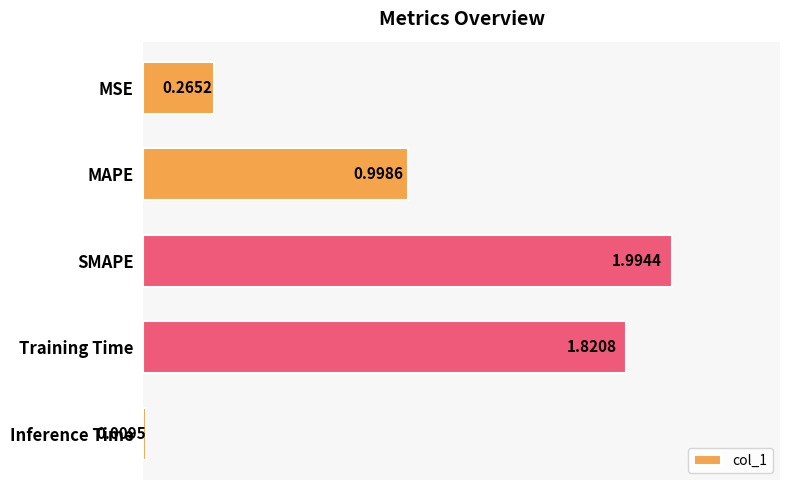

What is the label of the 3rd bar from the top?

SMAPE